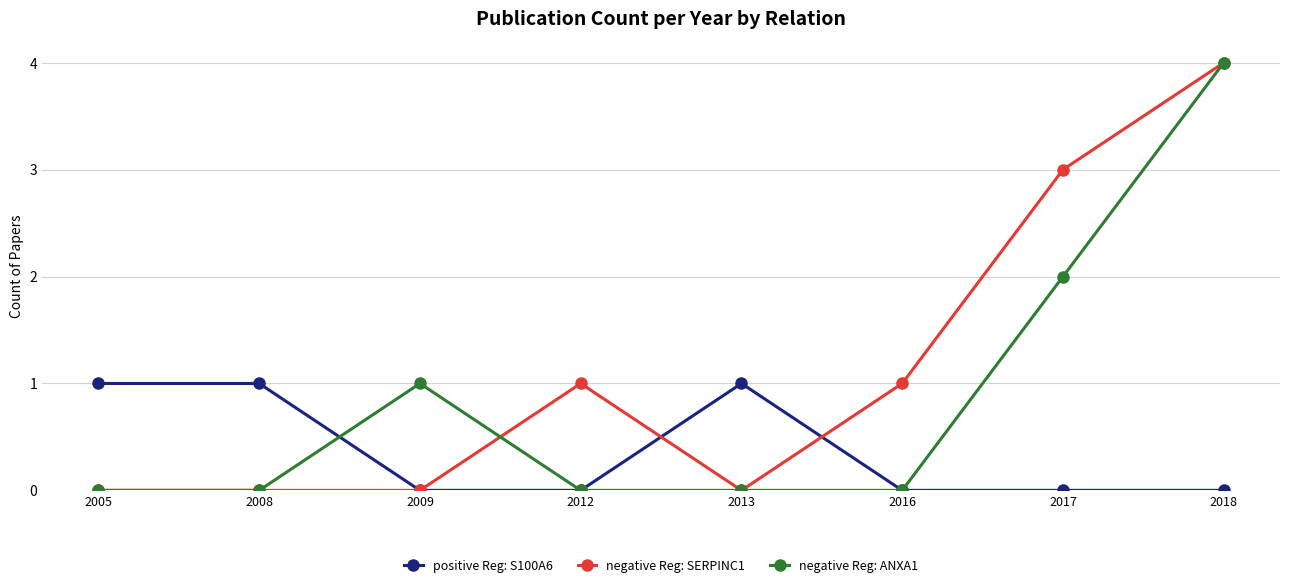

What is the spread (max minus min) of values at 2005?

1